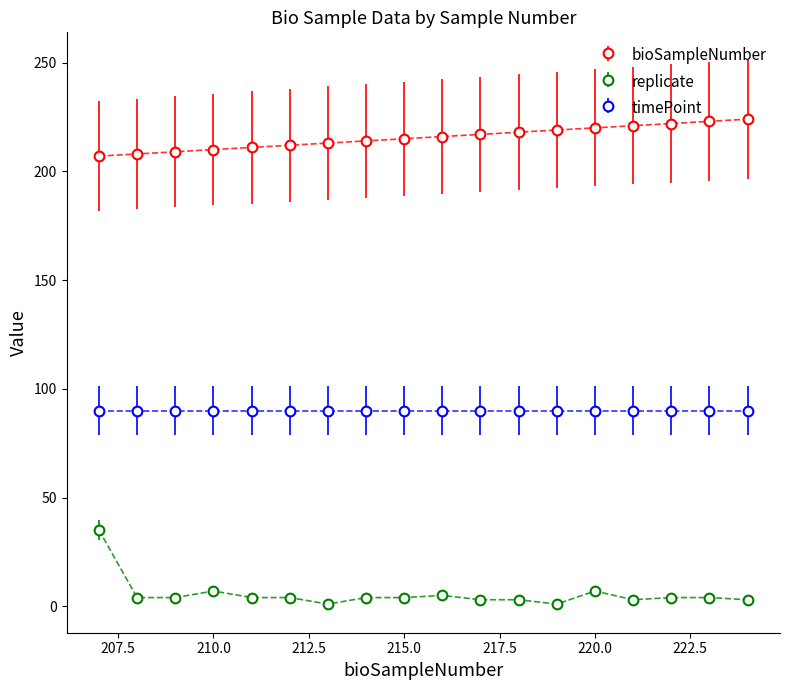

What is the average value of the bioSampleNumber series?

216